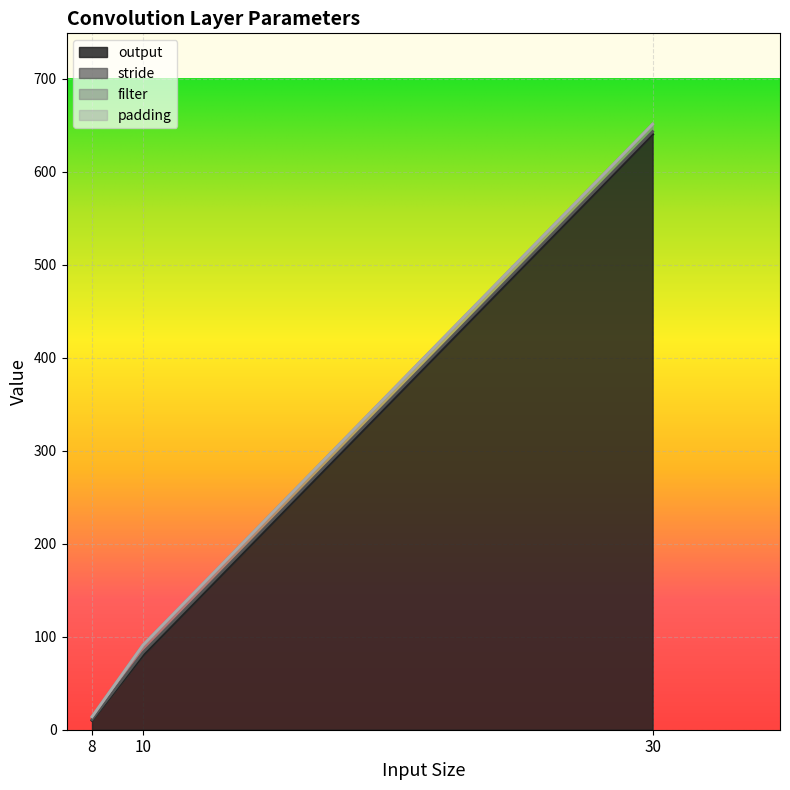

Which label corresponds to the smallest value in the chart?

8